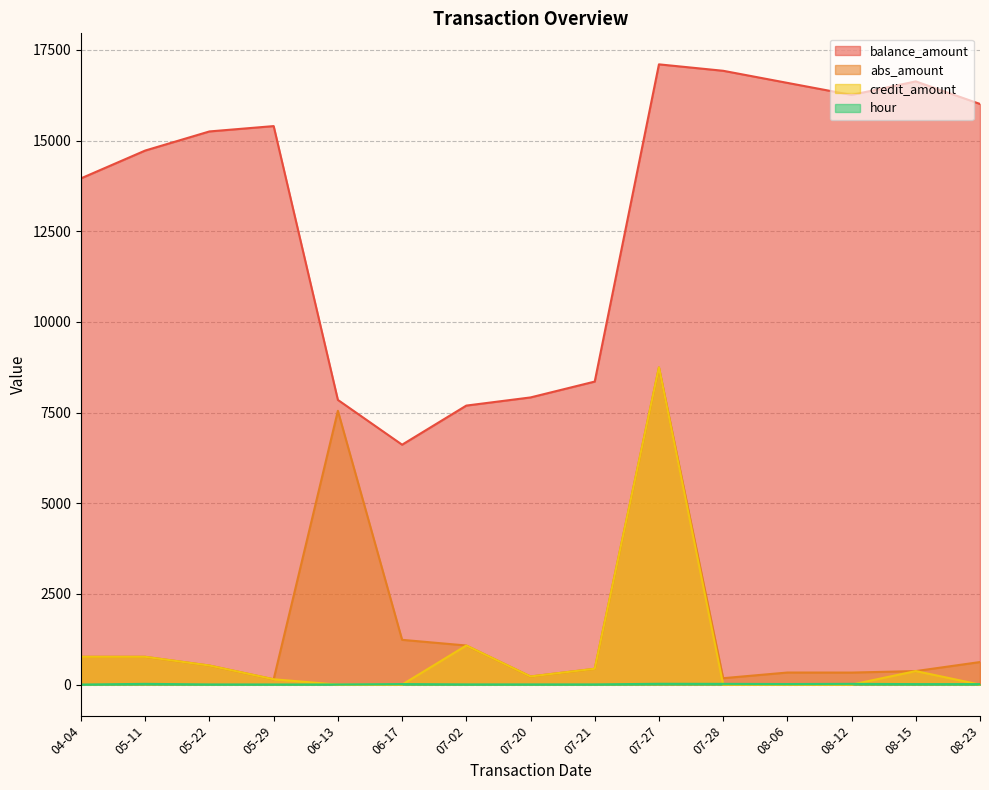

At which label does abs_amount reach its peak?

07-27